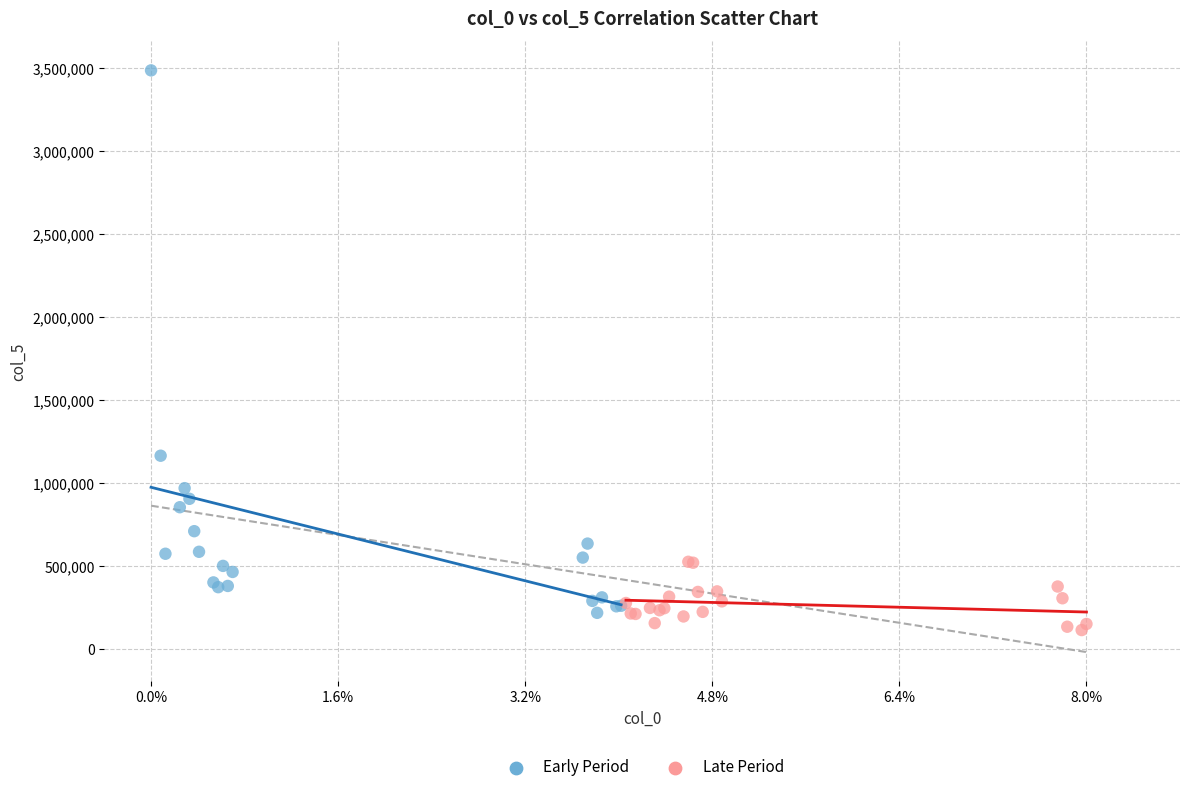

Which series reaches the maximum Y coordinate?

Early Period